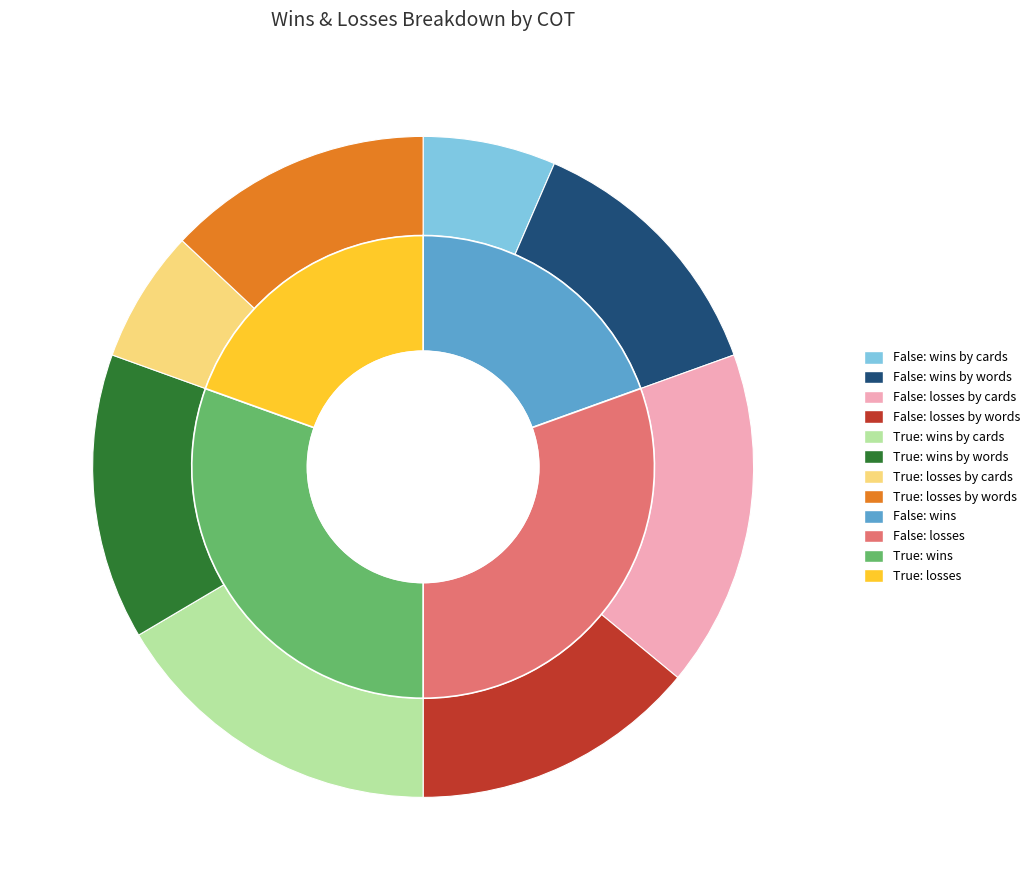

What percentage do False and True together represent?

100.0%